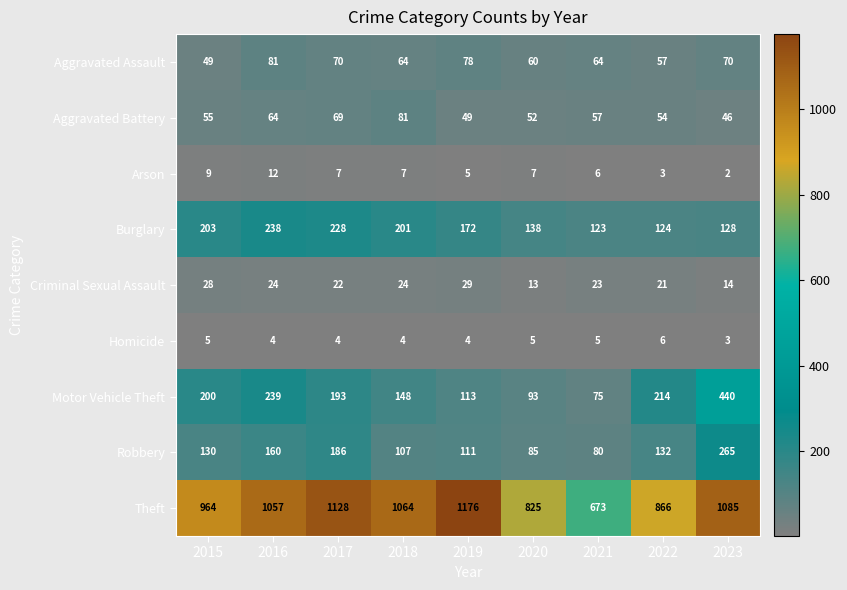

Read the Arson value at 2016.

12